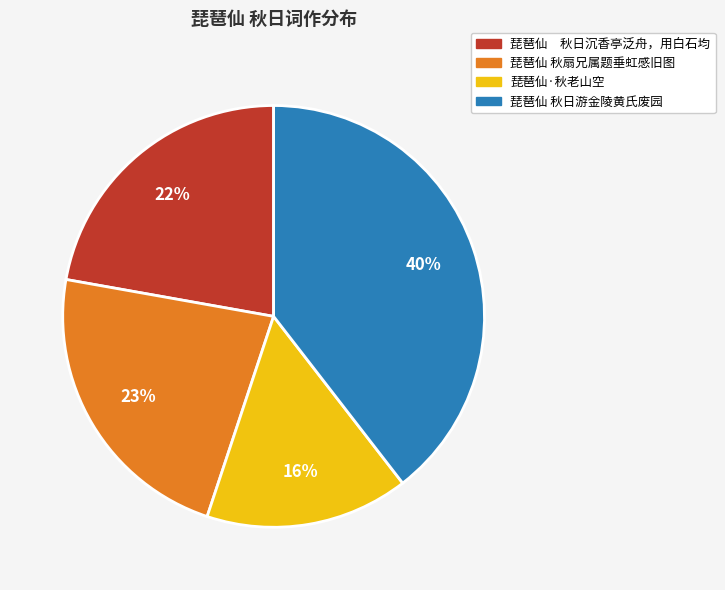

To the nearest percent, what is the average slice percentage?

25%